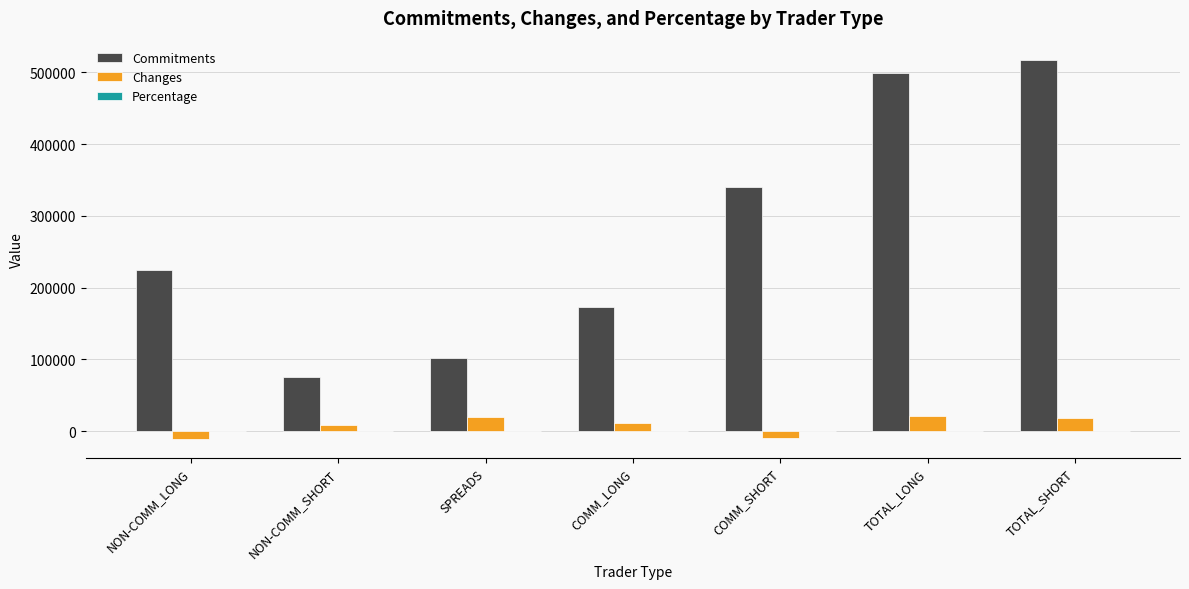

The Commitments series shows 471419.9 at COMM_SHORT. True or false?

False